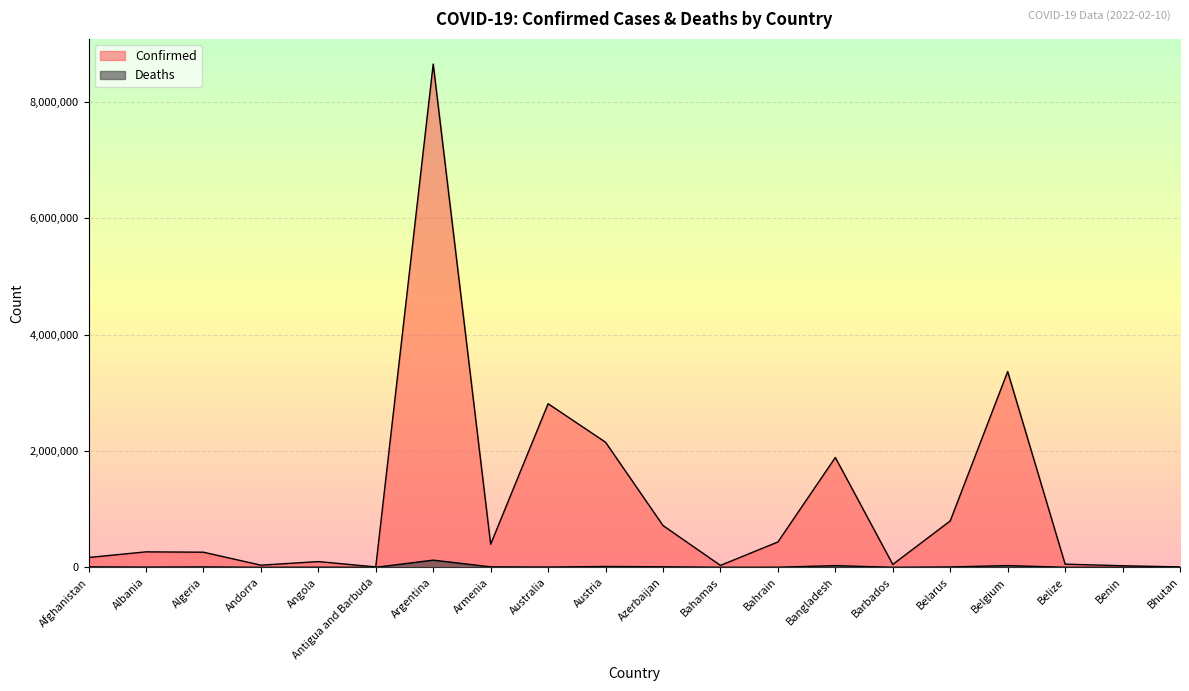

What is the difference between the Confirmed values at Benin and Armenia?

370387